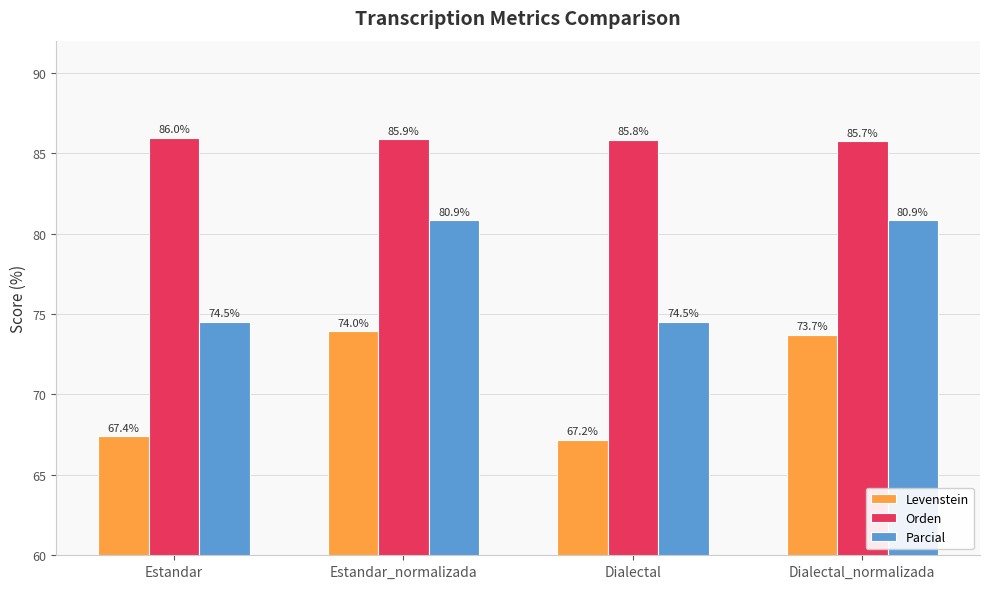

Rank the series at Dialectal from lowest to highest value.

Levenstein, Parcial, Orden